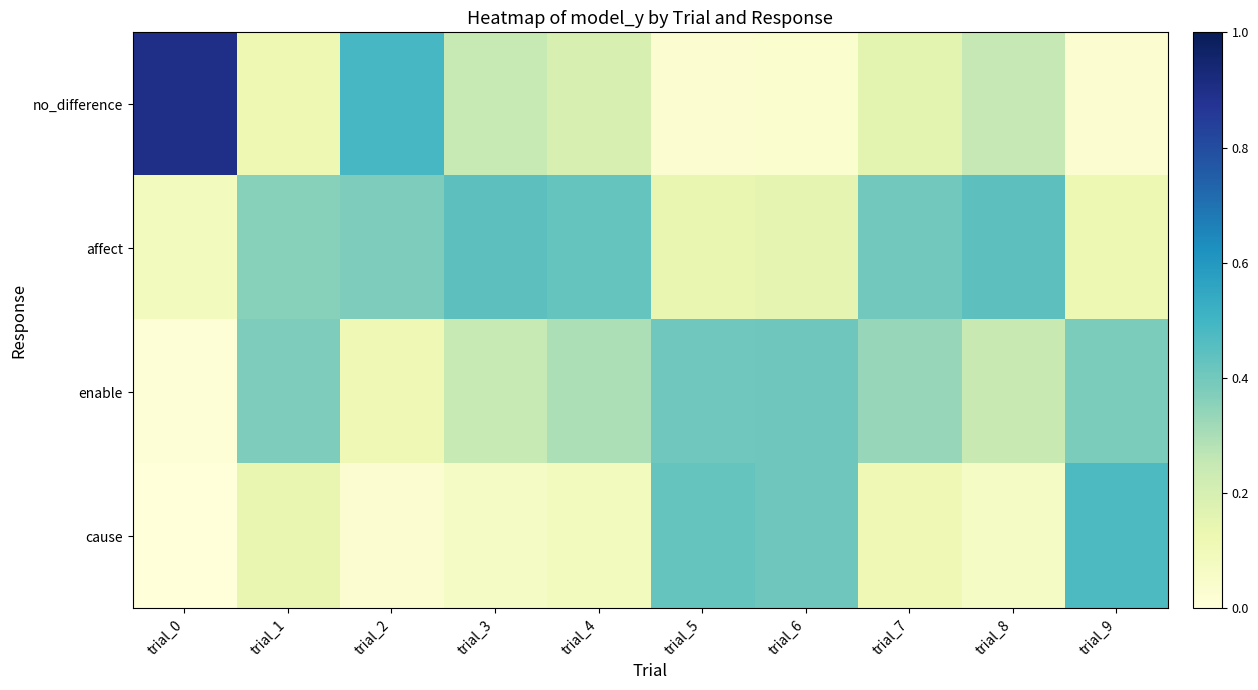

Which series has the largest range (max minus min)?

no_difference